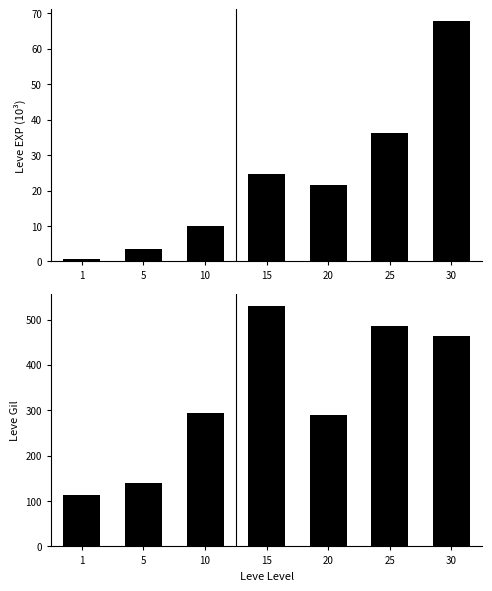

Does the chart contain any negative values?

No